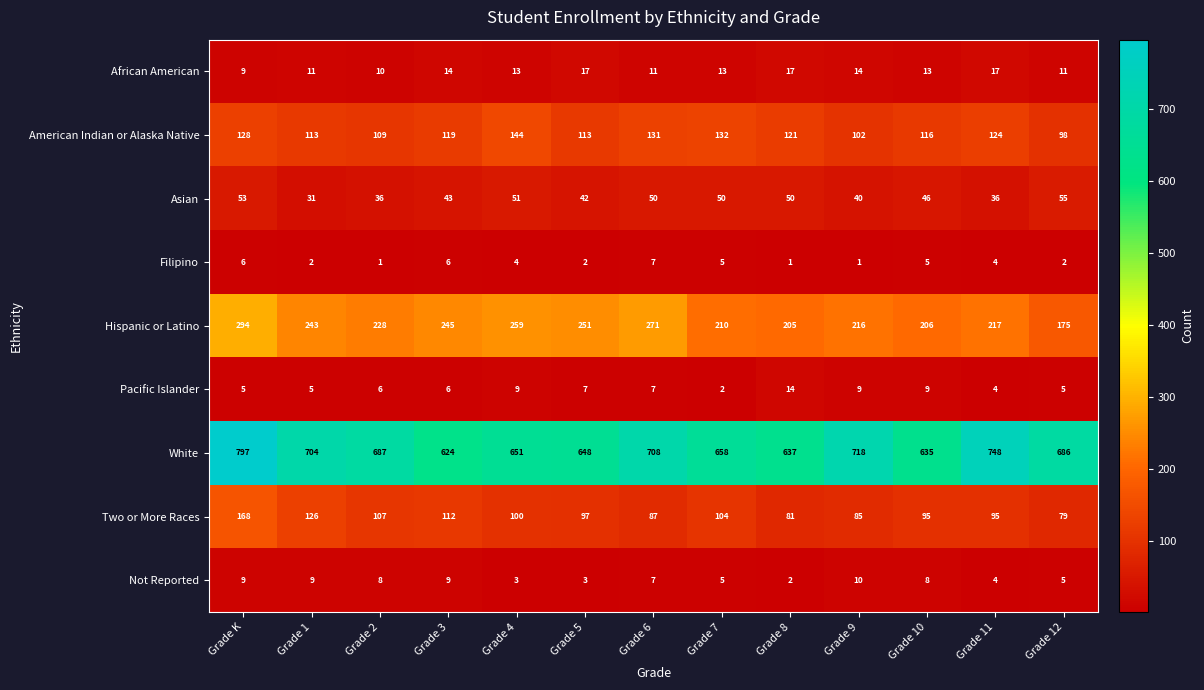

What is the maximum value for White?

797